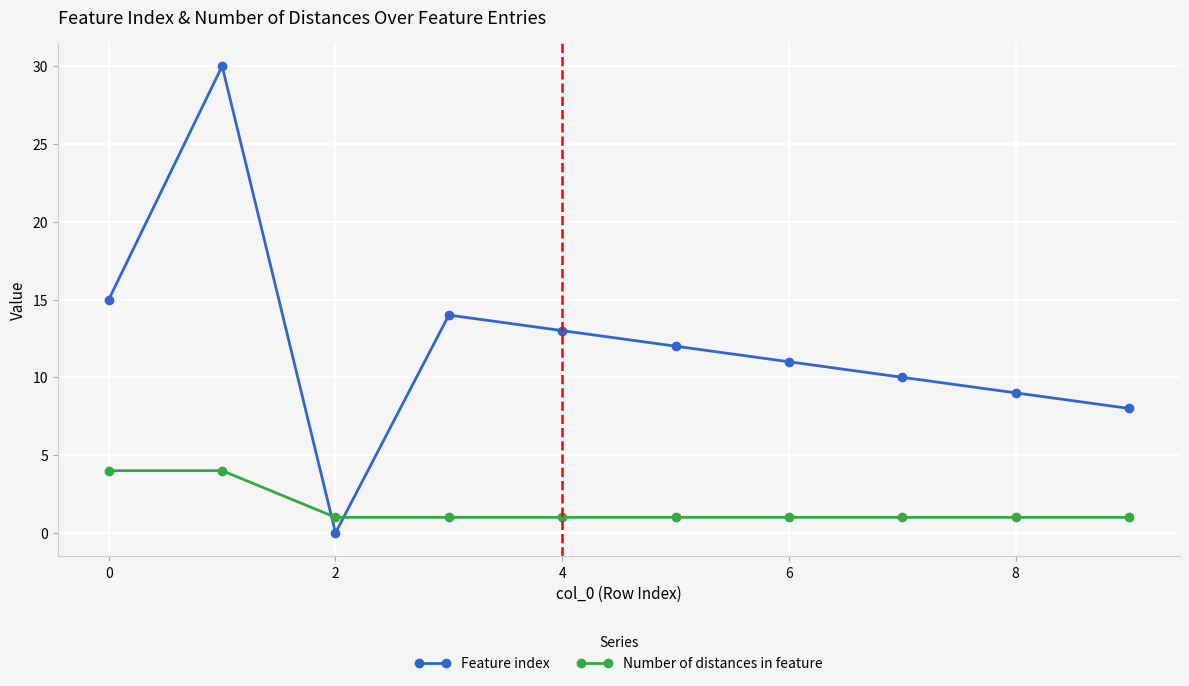

Reading left to right, what are all the values shown in this chart?

Feature index: 15	30	0	14	13	12	11	10	9	8
Number of distances in feature: 4	4	1	1	1	1	1	1	1	1